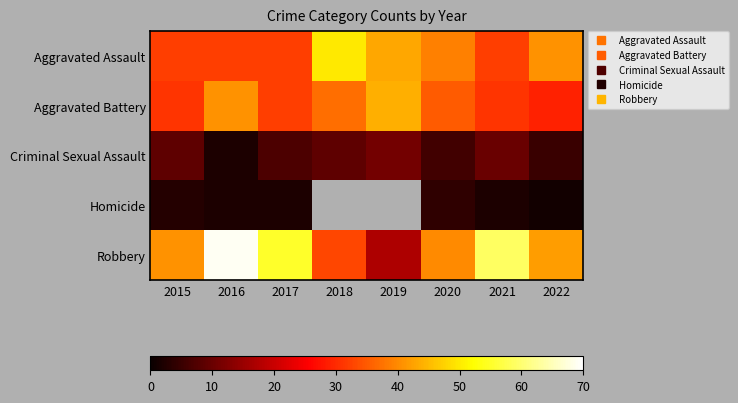

What is the difference between the maximum and minimum values in the Aggravated Battery series?

15.0